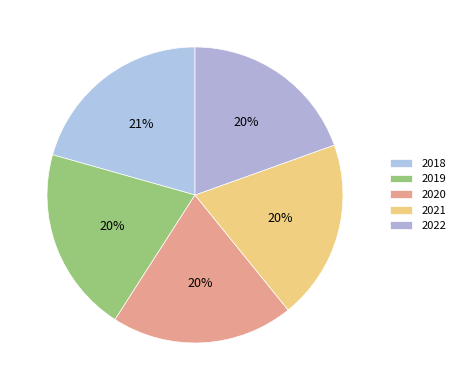

How many segments does this pie chart have?

5